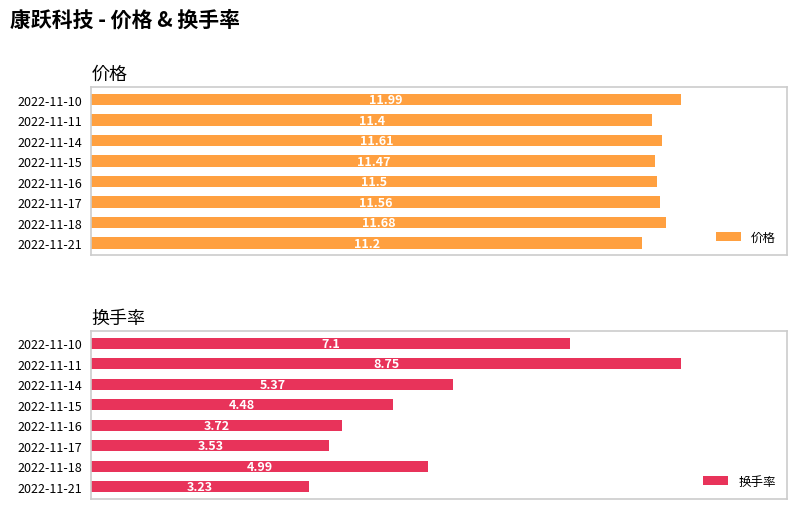

Between 2022-11-16 and 2022-11-15, which series saw the biggest shift?

换手率